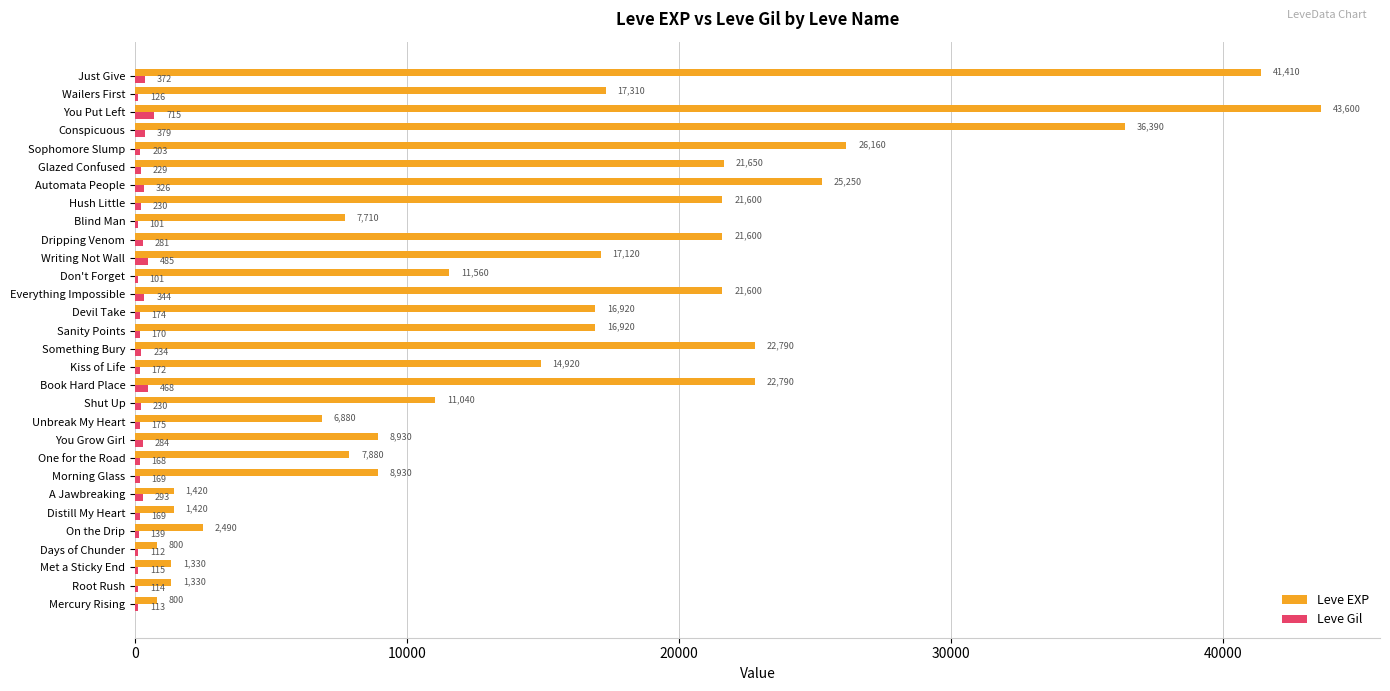

What are all the series names shown in the legend?

Leve EXP, Leve Gil